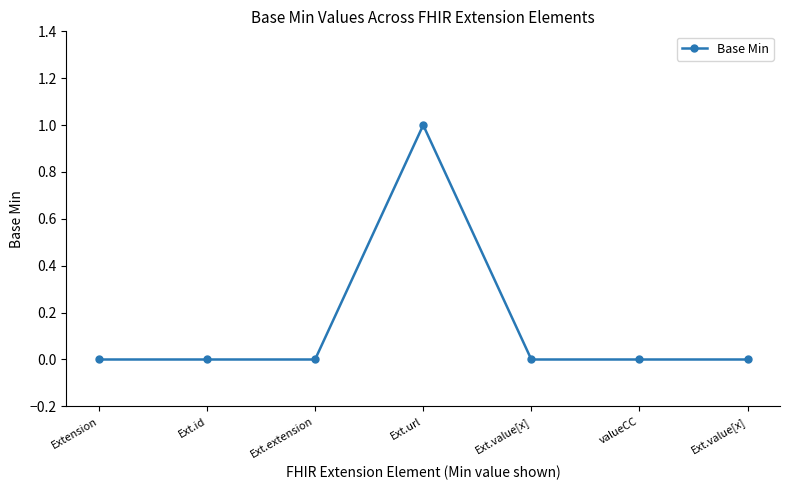

Count the number of data series in this chart.

1